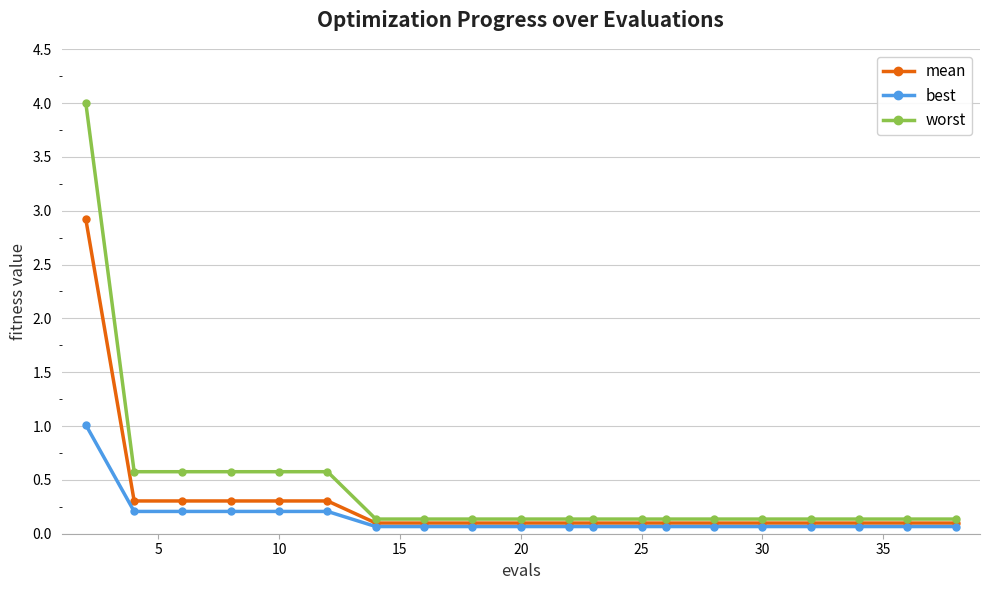

True or false: worst and mean cross at least once.

False